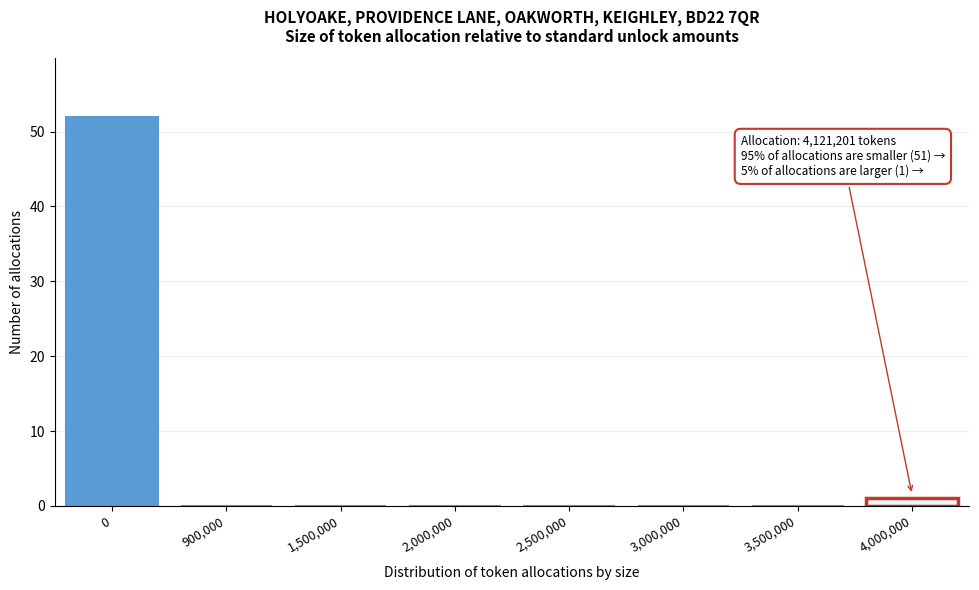

Reading left to right, what are all the values shown in this chart?

0=52	900,000=0	1,500,000=0	2,000,000=0	2,500,000=0	3,000,000=0	3,500,000=0	4,000,000=1